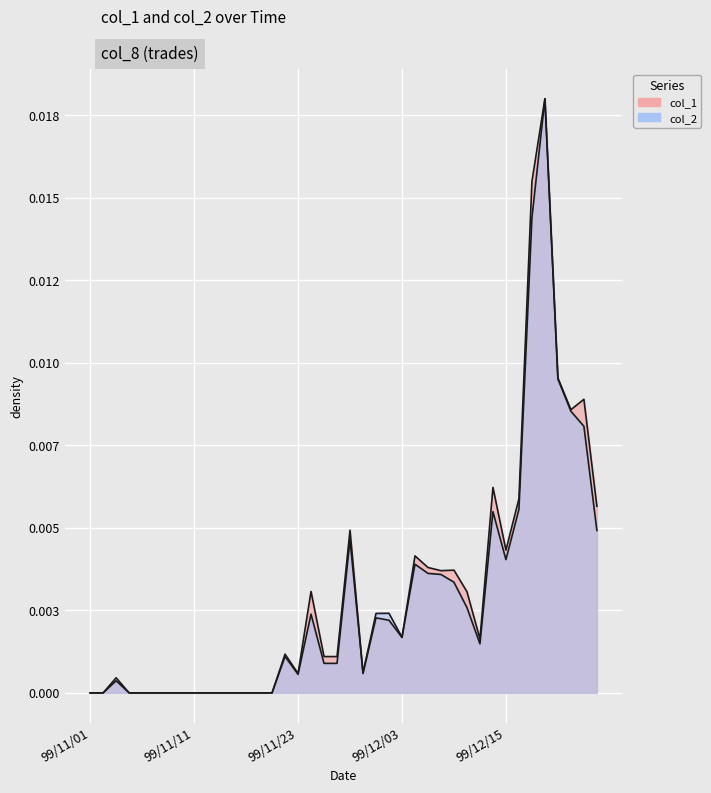

Which series changed the most between 99/11/24 and 99/11/26?

col_1